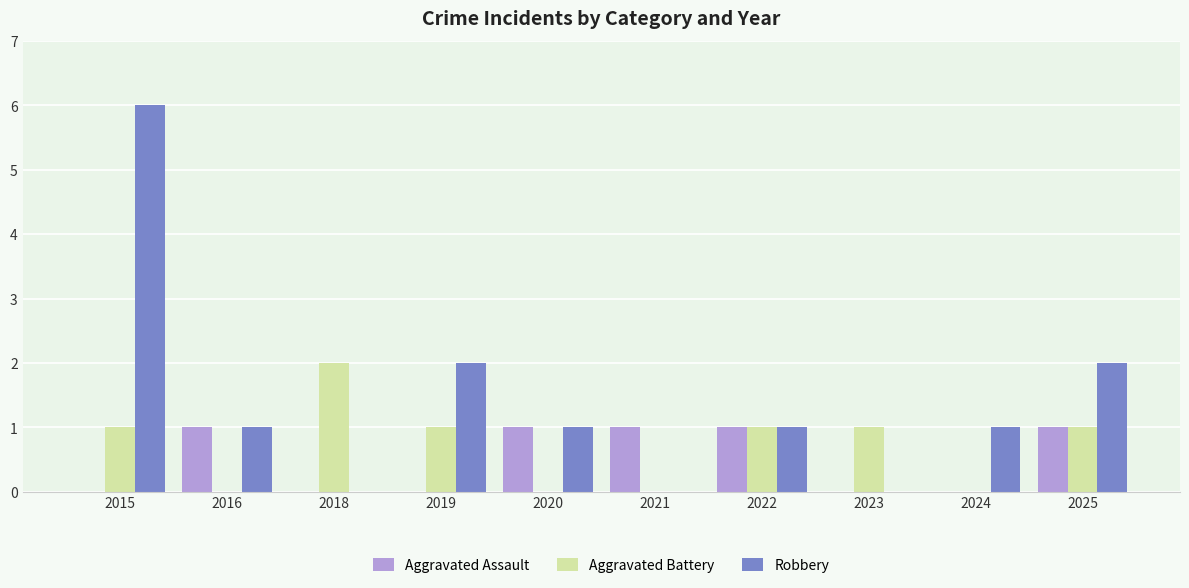

Which series changed the most between 2016 and 2018?

Aggravated Battery